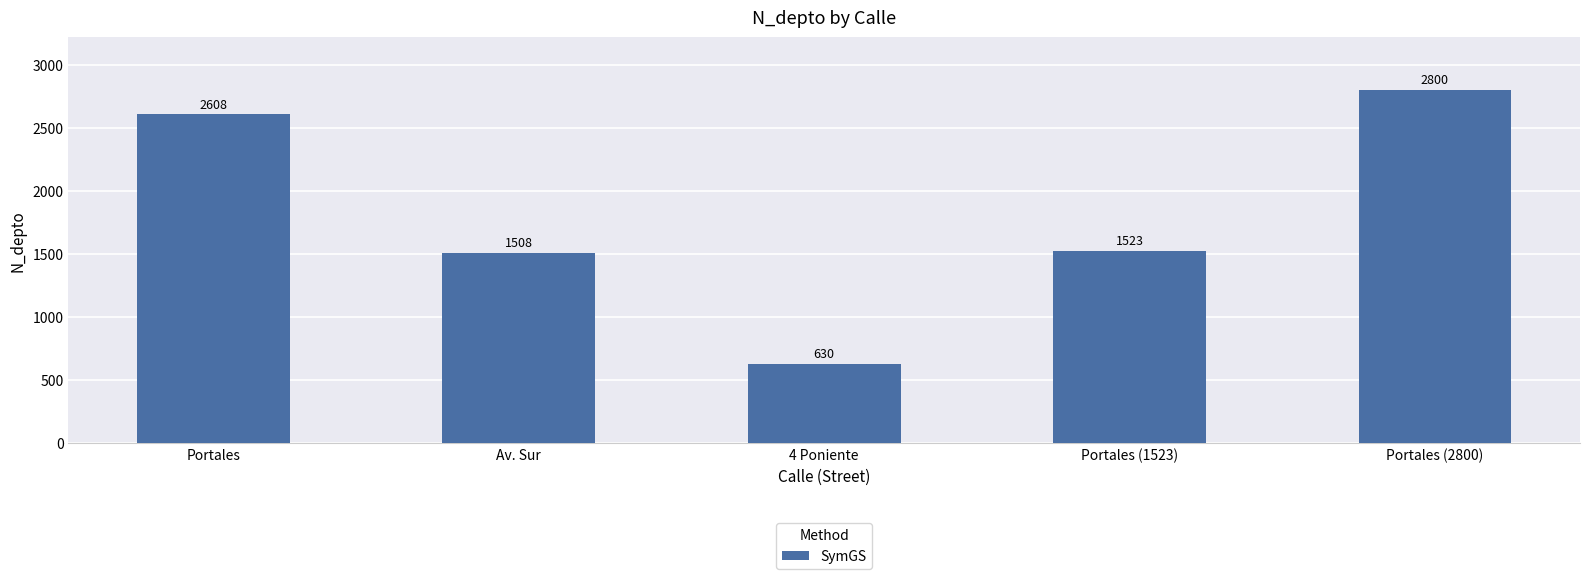

Reading left to right, extract all data points from this chart.

2608	1508	630	1523	2800